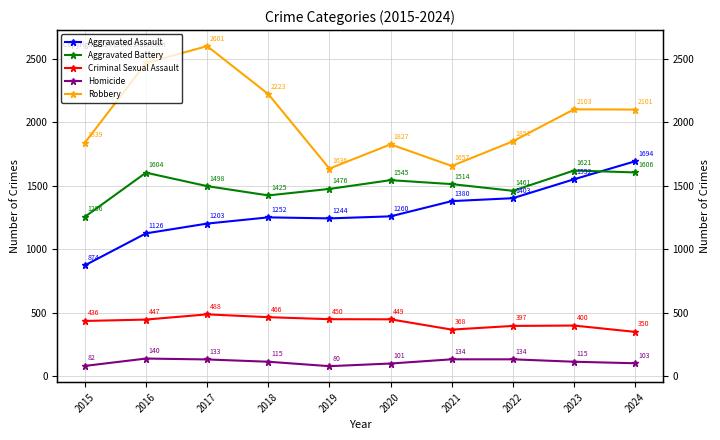

What is the value of the Aggravated Assault point at the 2nd from the left?

1126